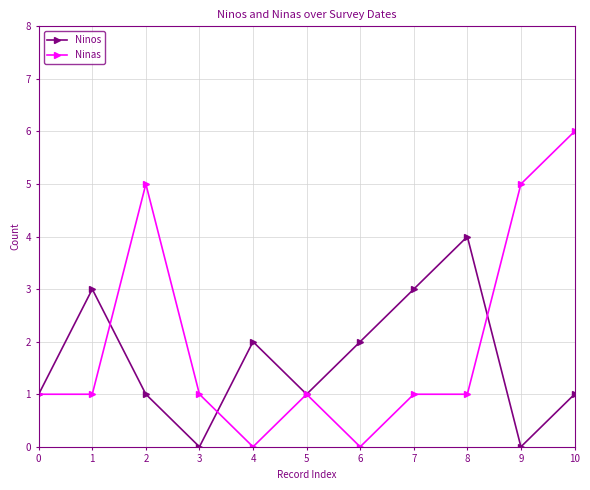

At which category does Ninas reach its first local peak?

2